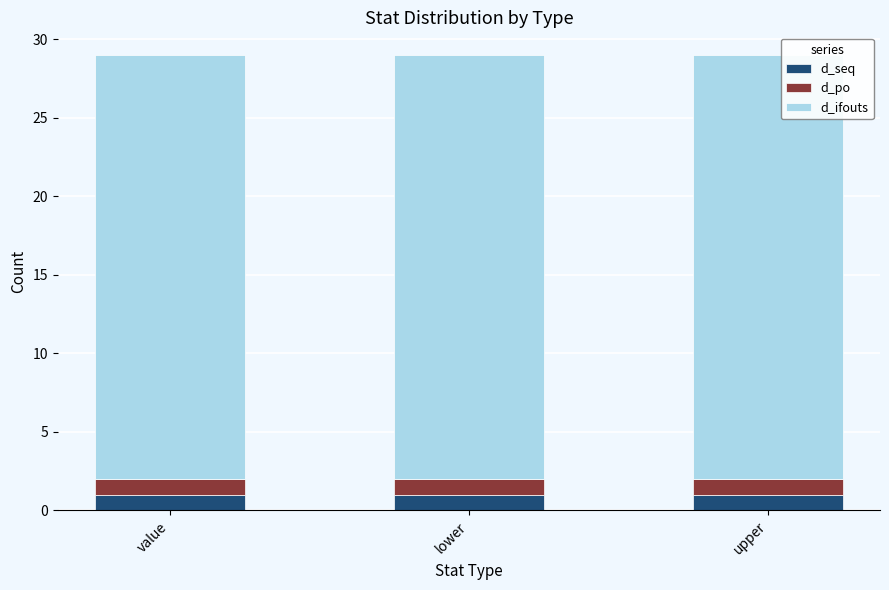

What is the total value across all series at value?

29